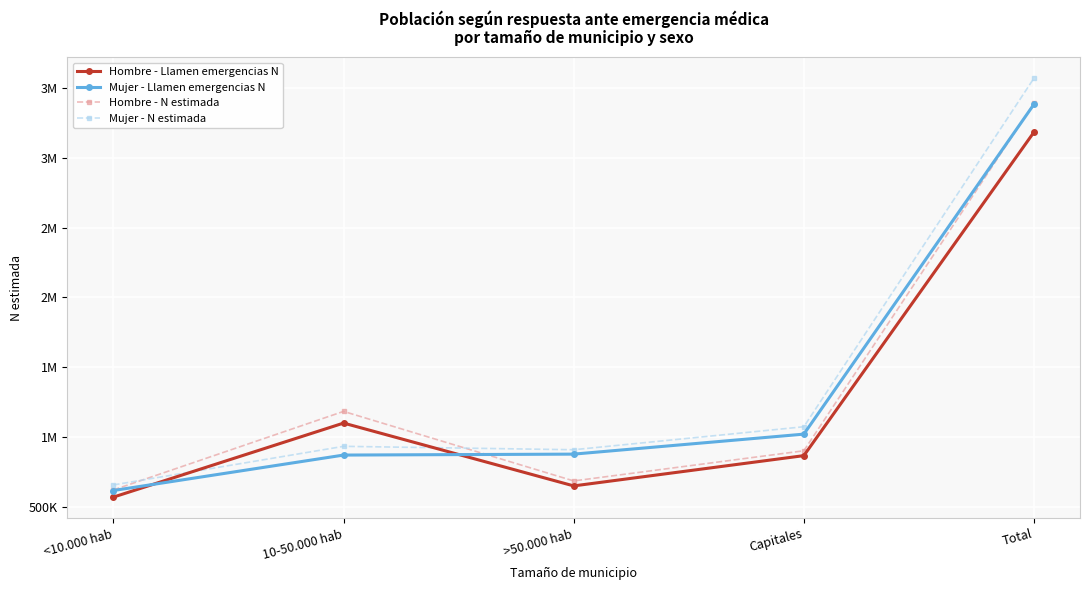

The Hombre - Llamen emergencias N series shows 316612 at <10.000 hab. True or false?

False